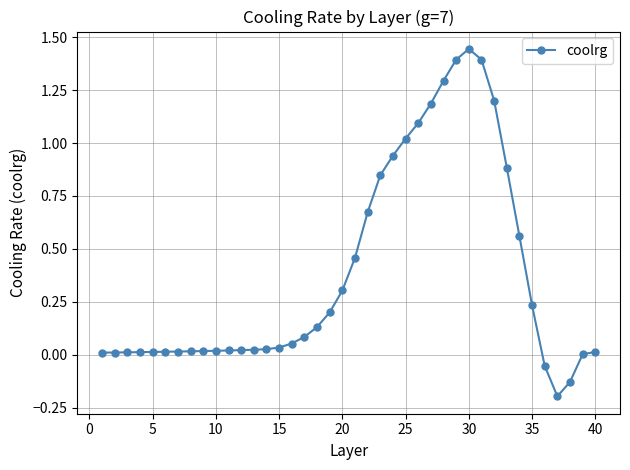

What is the difference between the second highest and second lowest values?

1.5